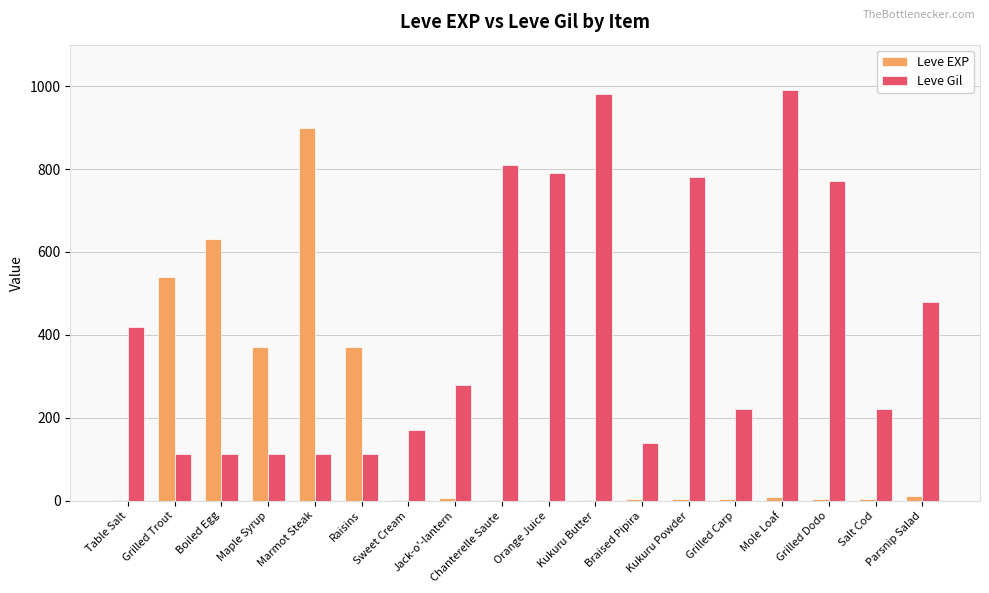

What is the difference between the Leve Gil values at Raisins and Braised Pipira?

28